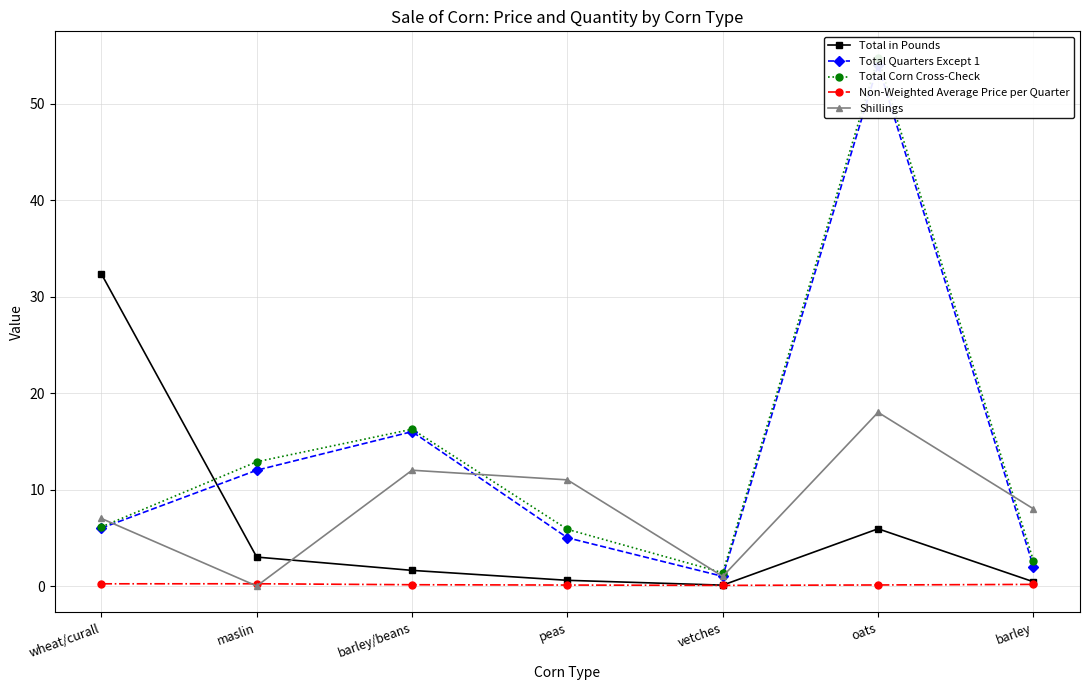

True or false: Total in Pounds and Non-Weighted Average Price per Quarter cross at least once.

False